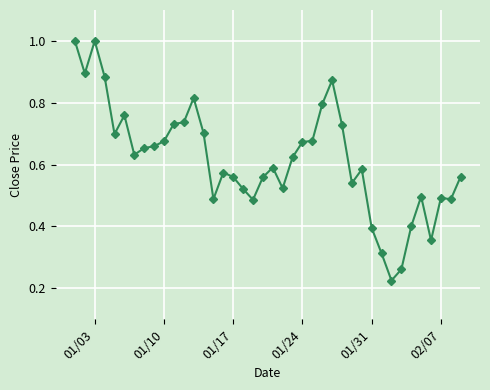

What is the greatest value displayed?

1.0